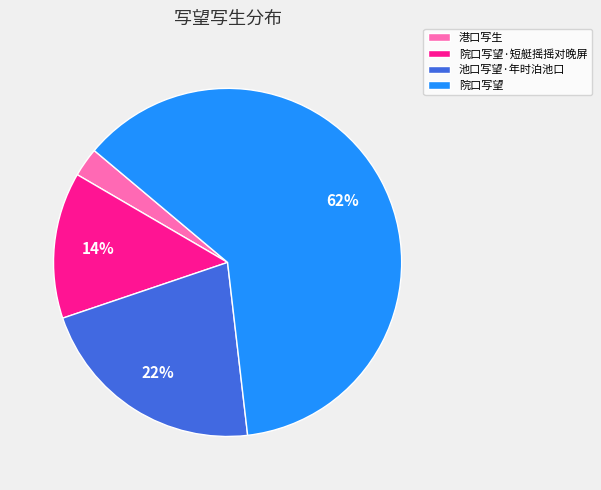

To the nearest percent, what is the average slice percentage?

25%